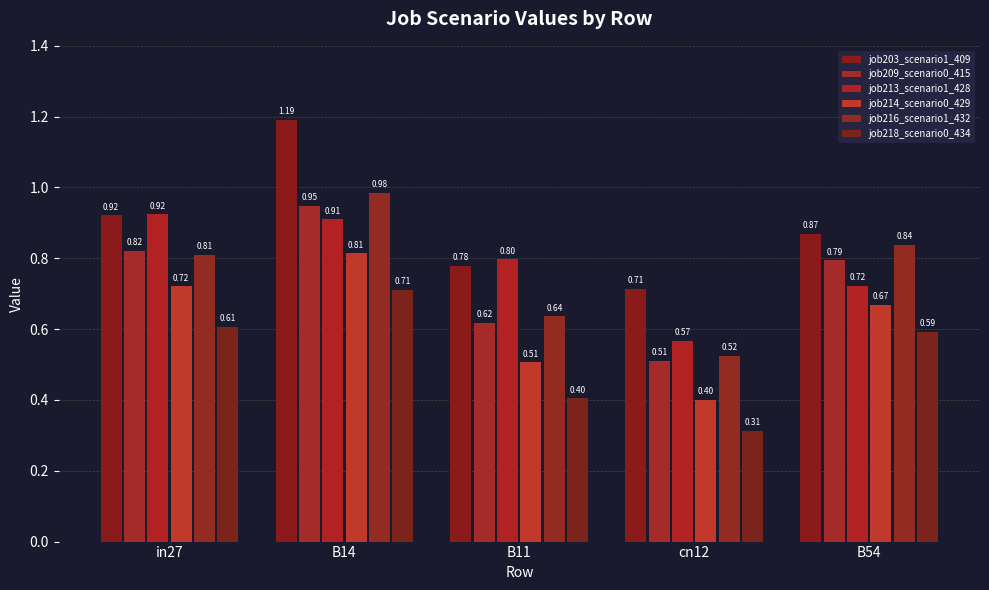

At which category is the sum across all series the highest?

B14